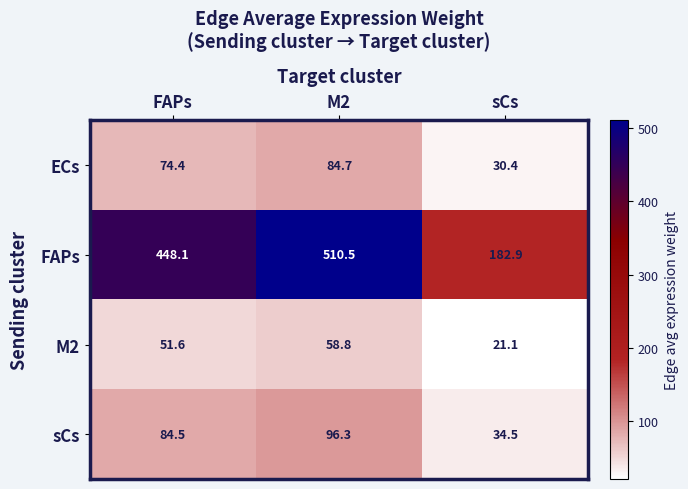

Which label corresponds to the largest value in the chart?

M2